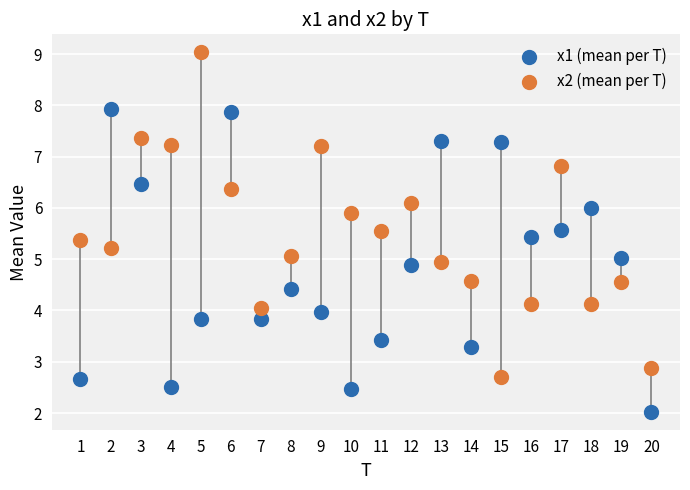

Which series reaches the maximum Y coordinate?

x2 (mean per T)